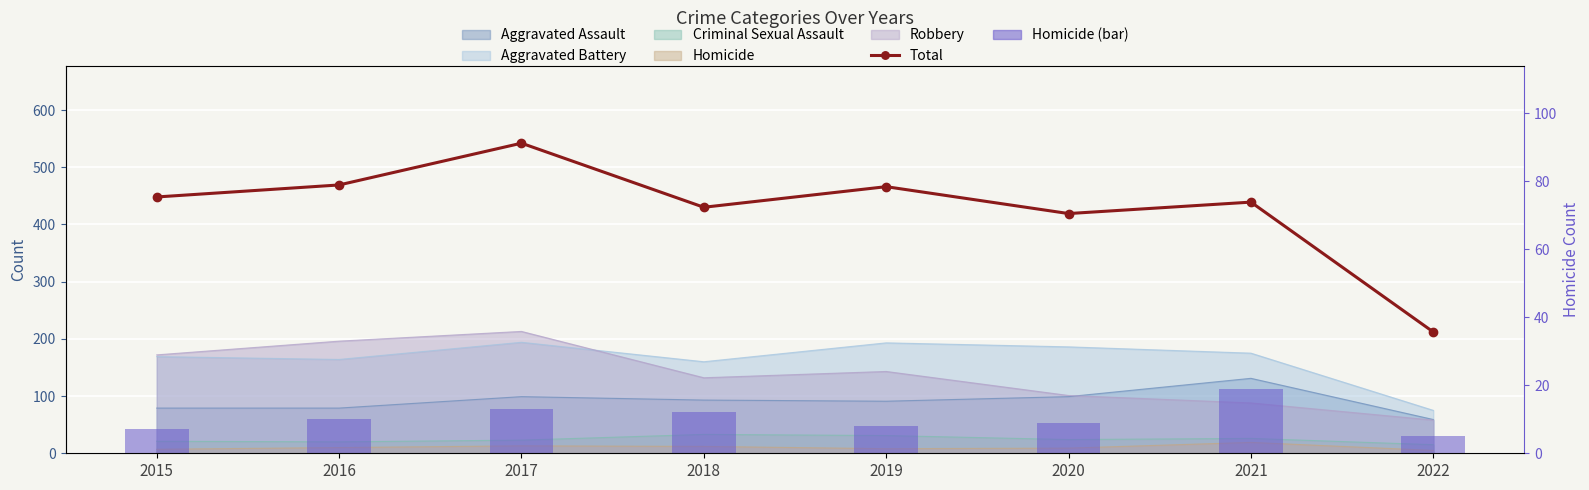

What is the total value across all series at 2021?

458